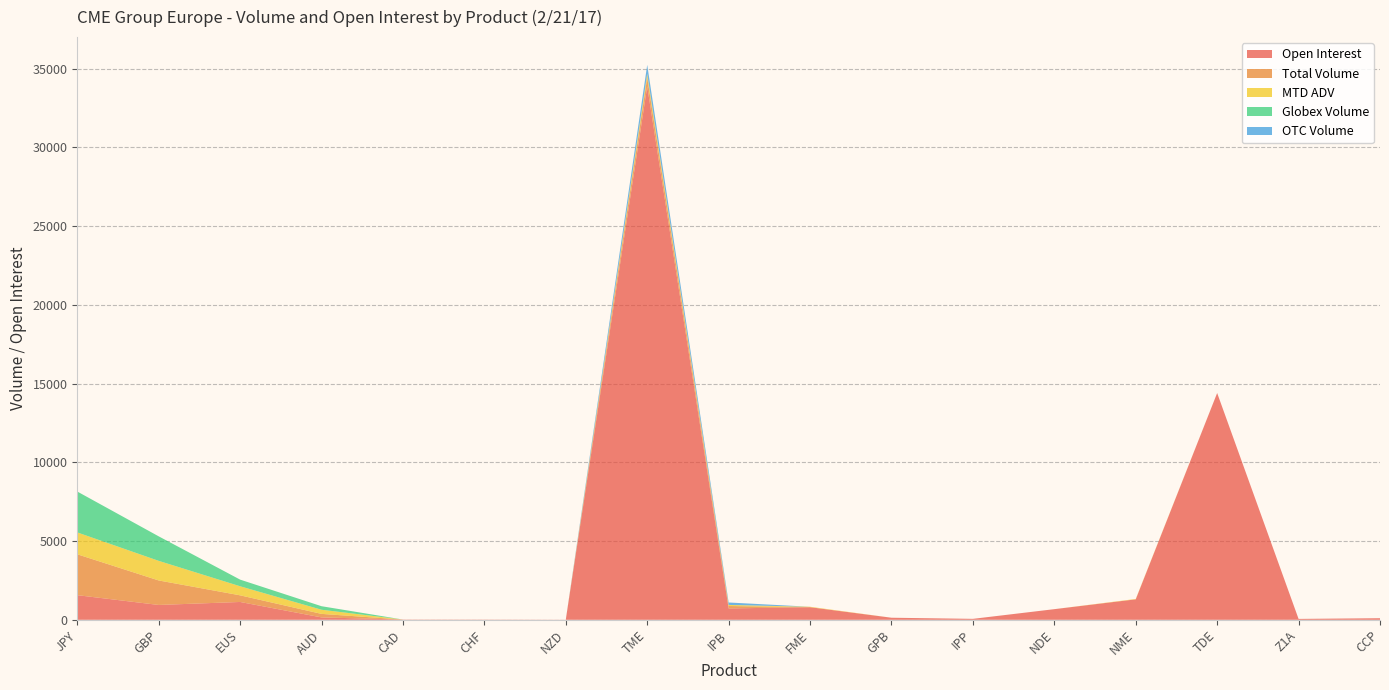

Reading left to right, list all the values displayed in this chart.

Open Interest: 1564	942	1132	151	15	13	6	33870	721	800	131	60	675	1300	14400	56	100
Total Volume: 2596	1556	422	224	0	0	0	570	155	0	0	0	0	0	0	0	0
MTD ADV: 1389	1245	575	263	0	0	0	228	68	28	0	0	0	23	0	0	0
Globex Volume: 2596	1556	422	224	0	0	0	0	0	0	0	0	0	0	0	0	0
OTC Volume: 0	0	0	0	0	0	0	570	155	0	0	0	0	0	0	0	0